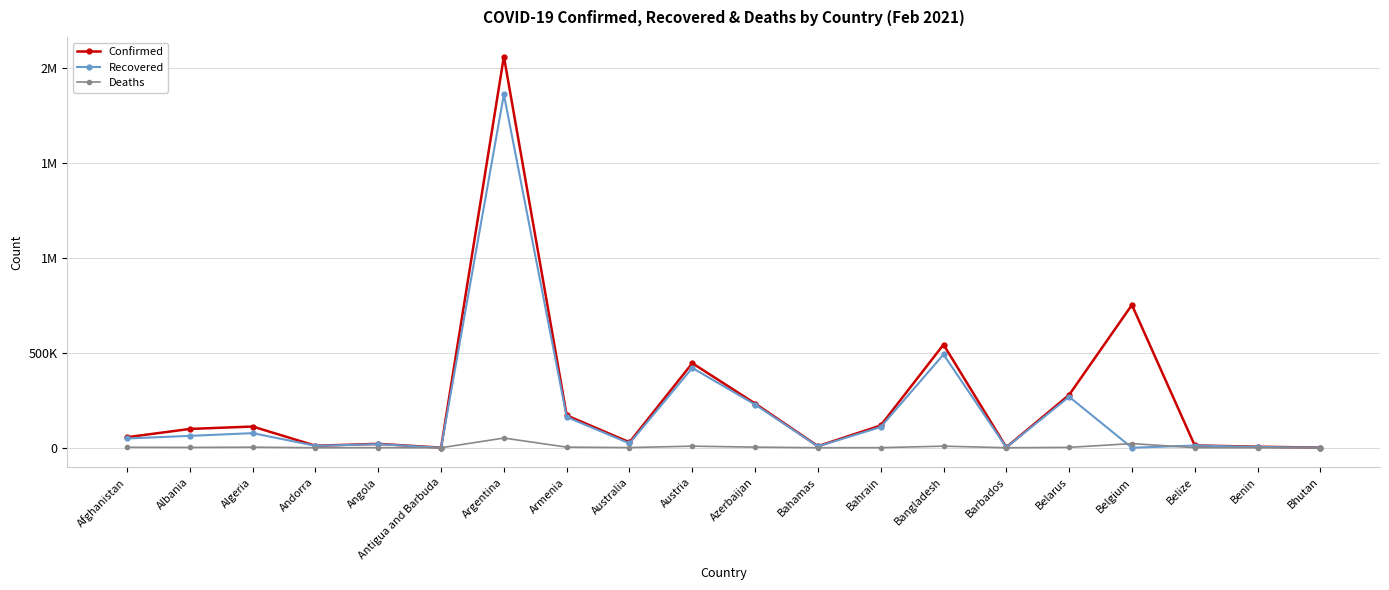

Is the value of Recovered at Belarus greater than the value of Deaths at Belize?

Yes